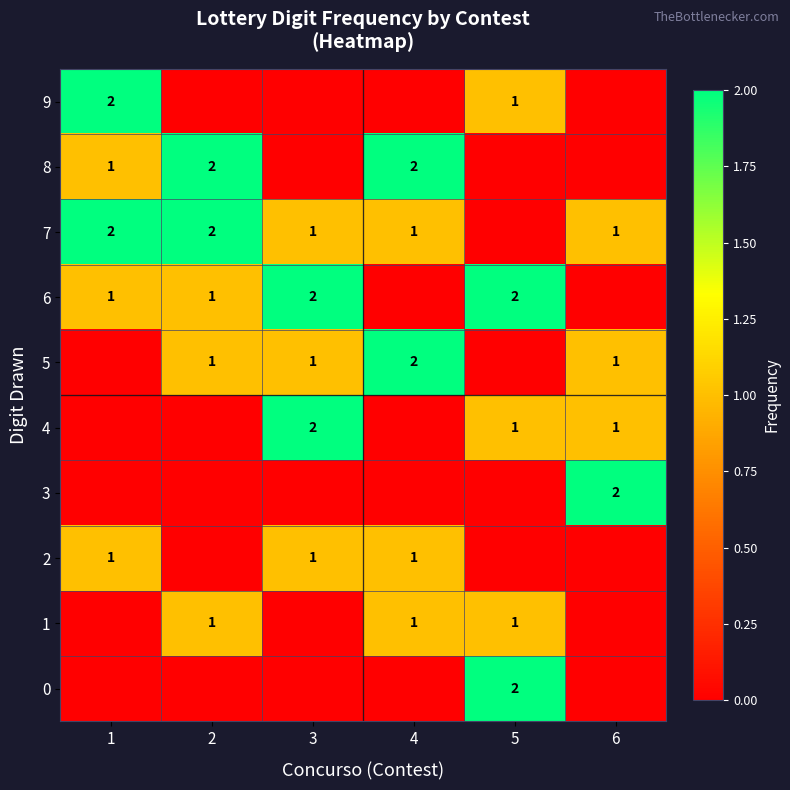

The value of 7 at 2 is 1. True or false?

False